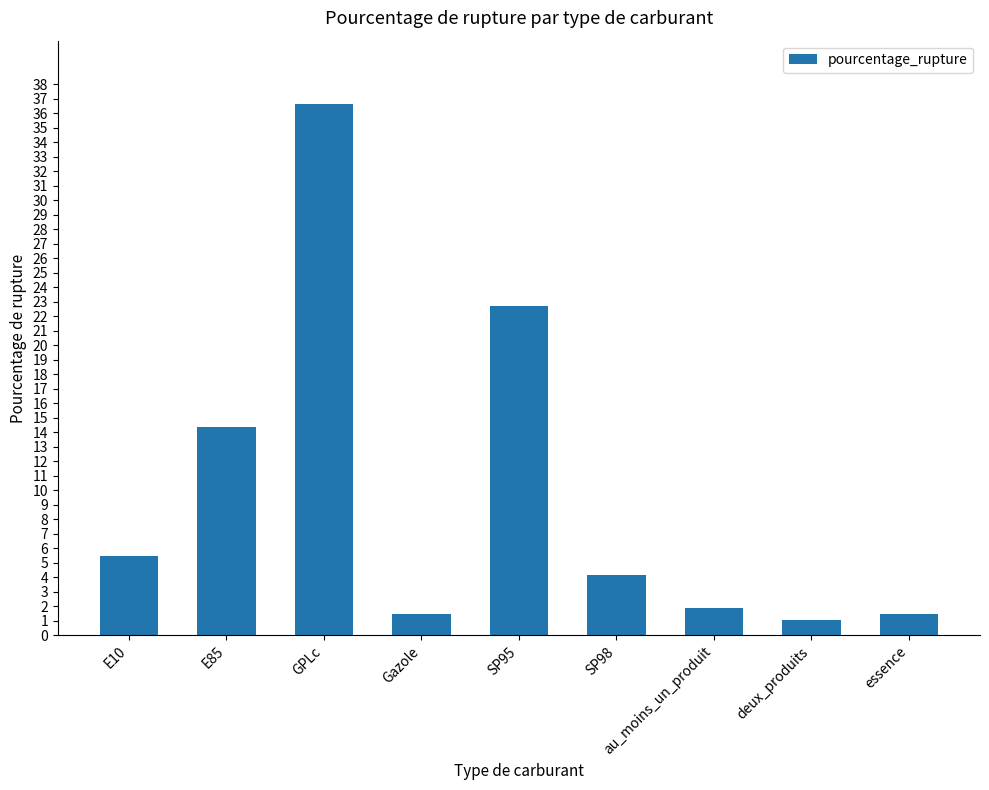

What is the greatest value displayed?

36.6